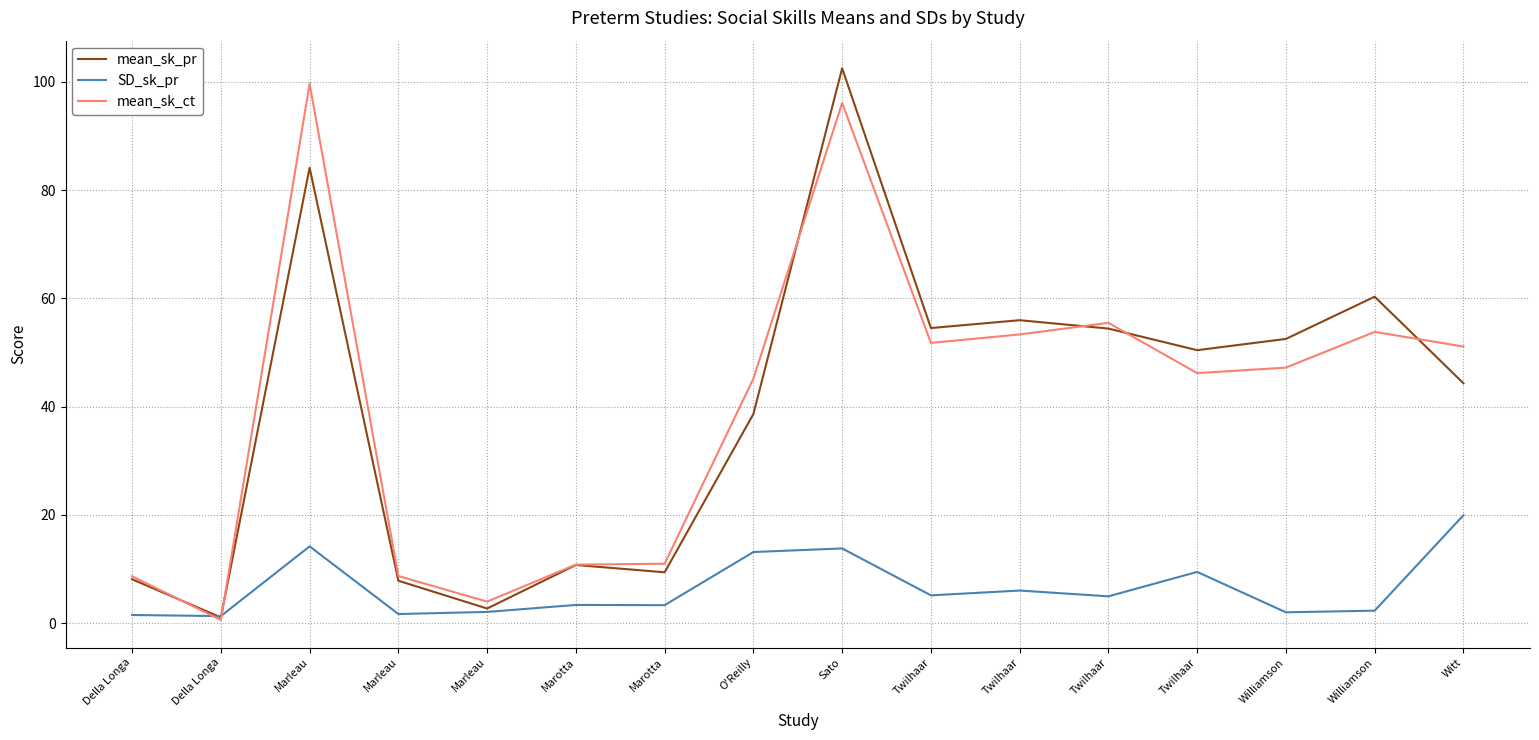

True or false: SD_sk_pr and mean_sk_ct cross at least once.

True